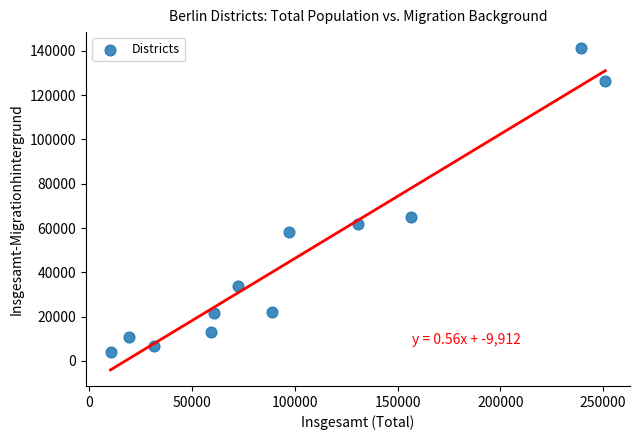

What is the range of Y values (max minus min)?

137292